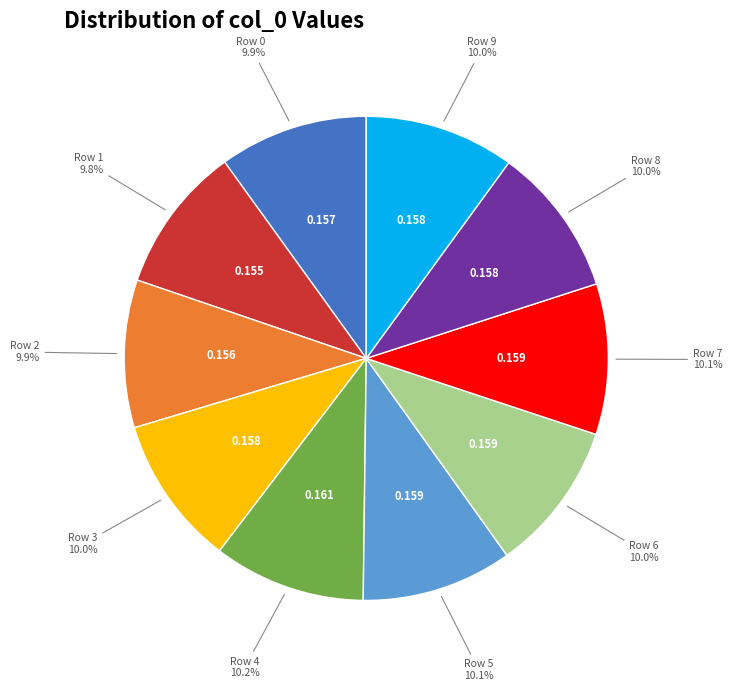

Is there any slice that represents more than half of the pie?

No